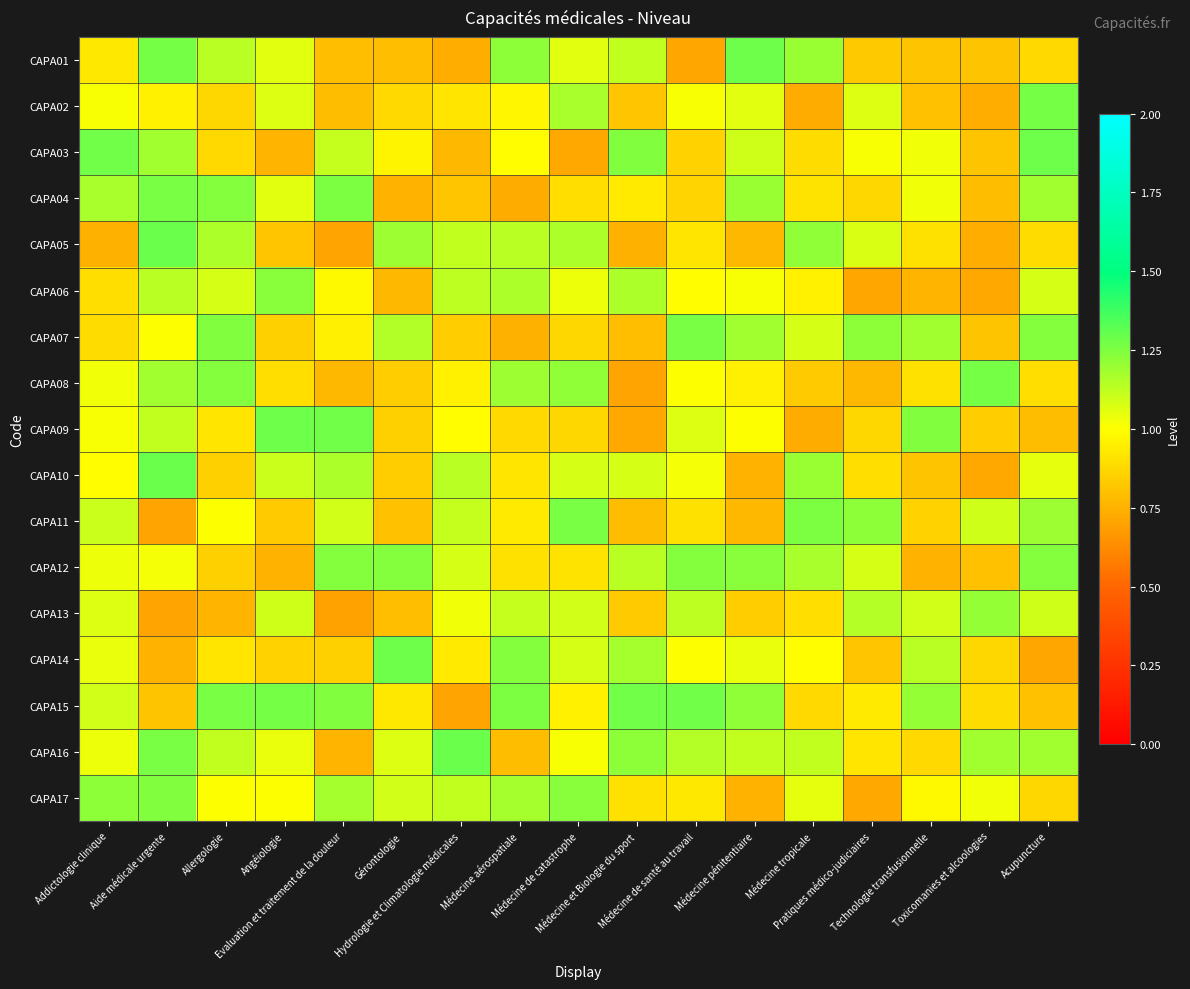

Reading left to right, transcribe all the data shown in this chart.

CAPA01: Addictologie clinique=0.9	Aide médicale urgente=1.3	Allergologie=1.1	Angéiologie=1.1	Evaluation et traitement de la douleur=0.8	Gérontologie=0.8	Hydrologie et Climatologie médicales=0.7	Médecine aérospatiale=1.2	Médecine de catastrophe=1.1	Médecine et Biologie du sport=1.1	Médecine de santé au travail=0.7	Médecine pénitentiaire=1.3	Médecine tropicale=1.2	Pratiques médico-judiciaires=0.8	Technologie transfusionnelle=0.8	Toxicomanies et alcoologies=0.8	Acupuncture=0.9
CAPA02: Addictologie clinique=1.0	Aide médicale urgente=1.0	Allergologie=0.9	Angéiologie=1.1	Evaluation et traitement de la douleur=0.8	Gérontologie=0.9	Hydrologie et Climatologie médicales=0.9	Médecine aérospatiale=1.0	Médecine de catastrophe=1.2	Médecine et Biologie du sport=0.8	Médecine de santé au travail=1.0	Médecine pénitentiaire=1.1	Médecine tropicale=0.7	Pratiques médico-judiciaires=1.1	Technologie transfusionnelle=0.8	Toxicomanies et alcoologies=0.7	Acupuncture=1.3
CAPA03: Addictologie clinique=1.3	Aide médicale urgente=1.2	Allergologie=0.9	Angéiologie=0.8	Evaluation et traitement de la douleur=1.1	Gérontologie=1.0	Hydrologie et Climatologie médicales=0.8	Médecine aérospatiale=1.0	Médecine de catastrophe=0.7	Médecine et Biologie du sport=1.2	Médecine de santé au travail=0.9	Médecine pénitentiaire=1.1	Médecine tropicale=0.9	Pratiques médico-judiciaires=1.0	Technologie transfusionnelle=1.0	Toxicomanies et alcoologies=0.8	Acupuncture=1.3
CAPA04: Addictologie clinique=1.2	Aide médicale urgente=1.3	Allergologie=1.2	Angéiologie=1.1	Evaluation et traitement de la douleur=1.3	Gérontologie=0.8	Hydrologie et Climatologie médicales=0.8	Médecine aérospatiale=0.7	Médecine de catastrophe=0.9	Médecine et Biologie du sport=0.9	Médecine de santé au travail=0.9	Médecine pénitentiaire=1.2	Médecine tropicale=0.9	Pratiques médico-judiciaires=0.9	Technologie transfusionnelle=1.0	Toxicomanies et alcoologies=0.8	Acupuncture=1.2
CAPA05: Addictologie clinique=0.7	Aide médicale urgente=1.3	Allergologie=1.2	Angéiologie=0.8	Evaluation et traitement de la douleur=0.7	Gérontologie=1.2	Hydrologie et Climatologie médicales=1.1	Médecine aérospatiale=1.1	Médecine de catastrophe=1.2	Médecine et Biologie du sport=0.7	Médecine de santé au travail=0.9	Médecine pénitentiaire=0.8	Médecine tropicale=1.2	Pratiques médico-judiciaires=1.1	Technologie transfusionnelle=0.9	Toxicomanies et alcoologies=0.7	Acupuncture=0.9
CAPA06: Addictologie clinique=0.9	Aide médicale urgente=1.1	Allergologie=1.1	Angéiologie=1.2	Evaluation et traitement de la douleur=1.0	Gérontologie=0.8	Hydrologie et Climatologie médicales=1.1	Médecine aérospatiale=1.2	Médecine de catastrophe=1.0	Médecine et Biologie du sport=1.2	Médecine de santé au travail=1.0	Médecine pénitentiaire=1.0	Médecine tropicale=1.0	Pratiques médico-judiciaires=0.7	Technologie transfusionnelle=0.8	Toxicomanies et alcoologies=0.7	Acupuncture=1.1
CAPA07: Addictologie clinique=0.9	Aide médicale urgente=1.0	Allergologie=1.2	Angéiologie=0.8	Evaluation et traitement de la douleur=0.9	Gérontologie=1.2	Hydrologie et Climatologie médicales=0.8	Médecine aérospatiale=0.7	Médecine de catastrophe=0.9	Médecine et Biologie du sport=0.8	Médecine de santé au travail=1.3	Médecine pénitentiaire=1.2	Médecine tropicale=1.1	Pratiques médico-judiciaires=1.2	Technologie transfusionnelle=1.2	Toxicomanies et alcoologies=0.8	Acupuncture=1.2
CAPA08: Addictologie clinique=1.0	Aide médicale urgente=1.2	Allergologie=1.2	Angéiologie=0.9	Evaluation et traitement de la douleur=0.8	Gérontologie=0.8	Hydrologie et Climatologie médicales=1.0	Médecine aérospatiale=1.2	Médecine de catastrophe=1.2	Médecine et Biologie du sport=0.7	Médecine de santé au travail=1.0	Médecine pénitentiaire=1.0	Médecine tropicale=0.8	Pratiques médico-judiciaires=0.8	Technologie transfusionnelle=0.9	Toxicomanies et alcoologies=1.3	Acupuncture=0.9
CAPA09: Addictologie clinique=1.0	Aide médicale urgente=1.1	Allergologie=0.9	Angéiologie=1.3	Evaluation et traitement de la douleur=1.3	Gérontologie=0.9	Hydrologie et Climatologie médicales=1.0	Médecine aérospatiale=0.9	Médecine de catastrophe=0.9	Médecine et Biologie du sport=0.7	Médecine de santé au travail=1.1	Médecine pénitentiaire=1.0	Médecine tropicale=0.7	Pratiques médico-judiciaires=0.9	Technologie transfusionnelle=1.2	Toxicomanies et alcoologies=0.8	Acupuncture=0.8
CAPA10: Addictologie clinique=1.0	Aide médicale urgente=1.3	Allergologie=0.8	Angéiologie=1.1	Evaluation et traitement de la douleur=1.2	Gérontologie=0.8	Hydrologie et Climatologie médicales=1.1	Médecine aérospatiale=0.9	Médecine de catastrophe=1.1	Médecine et Biologie du sport=1.1	Médecine de santé au travail=1.0	Médecine pénitentiaire=0.8	Médecine tropicale=1.2	Pratiques médico-judiciaires=0.9	Technologie transfusionnelle=0.8	Toxicomanies et alcoologies=0.7	Acupuncture=1.1
CAPA11: Addictologie clinique=1.1	Aide médicale urgente=0.7	Allergologie=1.0	Angéiologie=0.8	Evaluation et traitement de la douleur=1.1	Gérontologie=0.8	Hydrologie et Climatologie médicales=1.1	Médecine aérospatiale=0.9	Médecine de catastrophe=1.3	Médecine et Biologie du sport=0.8	Médecine de santé au travail=0.9	Médecine pénitentiaire=0.8	Médecine tropicale=1.3	Pratiques médico-judiciaires=1.2	Technologie transfusionnelle=0.9	Toxicomanies et alcoologies=1.1	Acupuncture=1.2
CAPA12: Addictologie clinique=1.0	Aide médicale urgente=1.0	Allergologie=0.8	Angéiologie=0.8	Evaluation et traitement de la douleur=1.2	Gérontologie=1.2	Hydrologie et Climatologie médicales=1.1	Médecine aérospatiale=0.9	Médecine de catastrophe=0.9	Médecine et Biologie du sport=1.1	Médecine de santé au travail=1.2	Médecine pénitentiaire=1.2	Médecine tropicale=1.2	Pratiques médico-judiciaires=1.1	Technologie transfusionnelle=0.8	Toxicomanies et alcoologies=0.8	Acupuncture=1.2
CAPA13: Addictologie clinique=1.1	Aide médicale urgente=0.7	Allergologie=0.8	Angéiologie=1.1	Evaluation et traitement de la douleur=0.7	Gérontologie=0.8	Hydrologie et Climatologie médicales=1.0	Médecine aérospatiale=1.1	Médecine de catastrophe=1.1	Médecine et Biologie du sport=0.8	Médecine de santé au travail=1.1	Médecine pénitentiaire=0.8	Médecine tropicale=0.9	Pratiques médico-judiciaires=1.1	Technologie transfusionnelle=1.1	Toxicomanies et alcoologies=1.2	Acupuncture=1.1
CAPA14: Addictologie clinique=1.0	Aide médicale urgente=0.8	Allergologie=0.9	Angéiologie=0.9	Evaluation et traitement de la douleur=0.8	Gérontologie=1.3	Hydrologie et Climatologie médicales=0.9	Médecine aérospatiale=1.2	Médecine de catastrophe=1.1	Médecine et Biologie du sport=1.2	Médecine de santé au travail=1.0	Médecine pénitentiaire=1.0	Médecine tropicale=1.0	Pratiques médico-judiciaires=0.8	Technologie transfusionnelle=1.1	Toxicomanies et alcoologies=0.9	Acupuncture=0.7
CAPA15: Addictologie clinique=1.1	Aide médicale urgente=0.8	Allergologie=1.3	Angéiologie=1.3	Evaluation et traitement de la douleur=1.2	Gérontologie=0.9	Hydrologie et Climatologie médicales=0.7	Médecine aérospatiale=1.3	Médecine de catastrophe=1.0	Médecine et Biologie du sport=1.3	Médecine de santé au travail=1.3	Médecine pénitentiaire=1.2	Médecine tropicale=0.9	Pratiques médico-judiciaires=0.9	Technologie transfusionnelle=1.2	Toxicomanies et alcoologies=0.9	Acupuncture=0.8
CAPA16: Addictologie clinique=1.0	Aide médicale urgente=1.3	Allergologie=1.1	Angéiologie=1.0	Evaluation et traitement de la douleur=0.8	Gérontologie=1.1	Hydrologie et Climatologie médicales=1.3	Médecine aérospatiale=0.8	Médecine de catastrophe=1.0	Médecine et Biologie du sport=1.2	Médecine de santé au travail=1.1	Médecine pénitentiaire=1.1	Médecine tropicale=1.1	Pratiques médico-judiciaires=0.9	Technologie transfusionnelle=0.9	Toxicomanies et alcoologies=1.2	Acupuncture=1.2
CAPA17: Addictologie clinique=1.2	Aide médicale urgente=1.2	Allergologie=1.0	Angéiologie=1.0	Evaluation et traitement de la douleur=1.2	Gérontologie=1.1	Hydrologie et Climatologie médicales=1.1	Médecine aérospatiale=1.2	Médecine de catastrophe=1.2	Médecine et Biologie du sport=0.9	Médecine de santé au travail=0.9	Médecine pénitentiaire=0.8	Médecine tropicale=1.0	Pratiques médico-judiciaires=0.7	Technologie transfusionnelle=1.0	Toxicomanies et alcoologies=1.0	Acupuncture=0.9